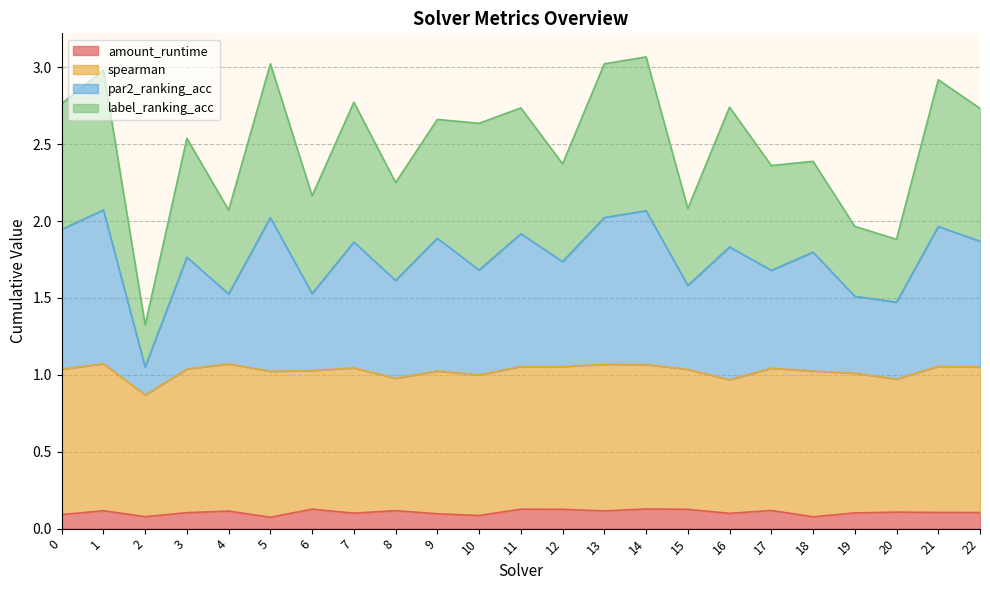

True or false: amount_runtime and par2_ranking_acc intersect in this chart.

False